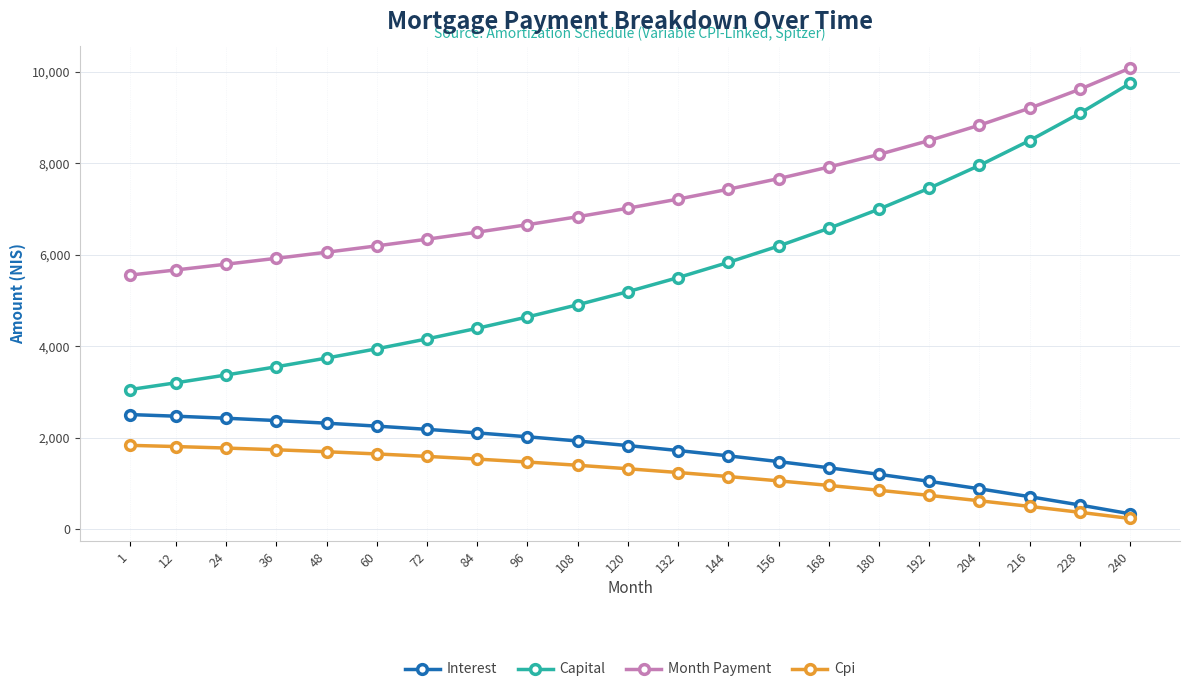

True or false: Cpi and Month Payment cross at least once.

False